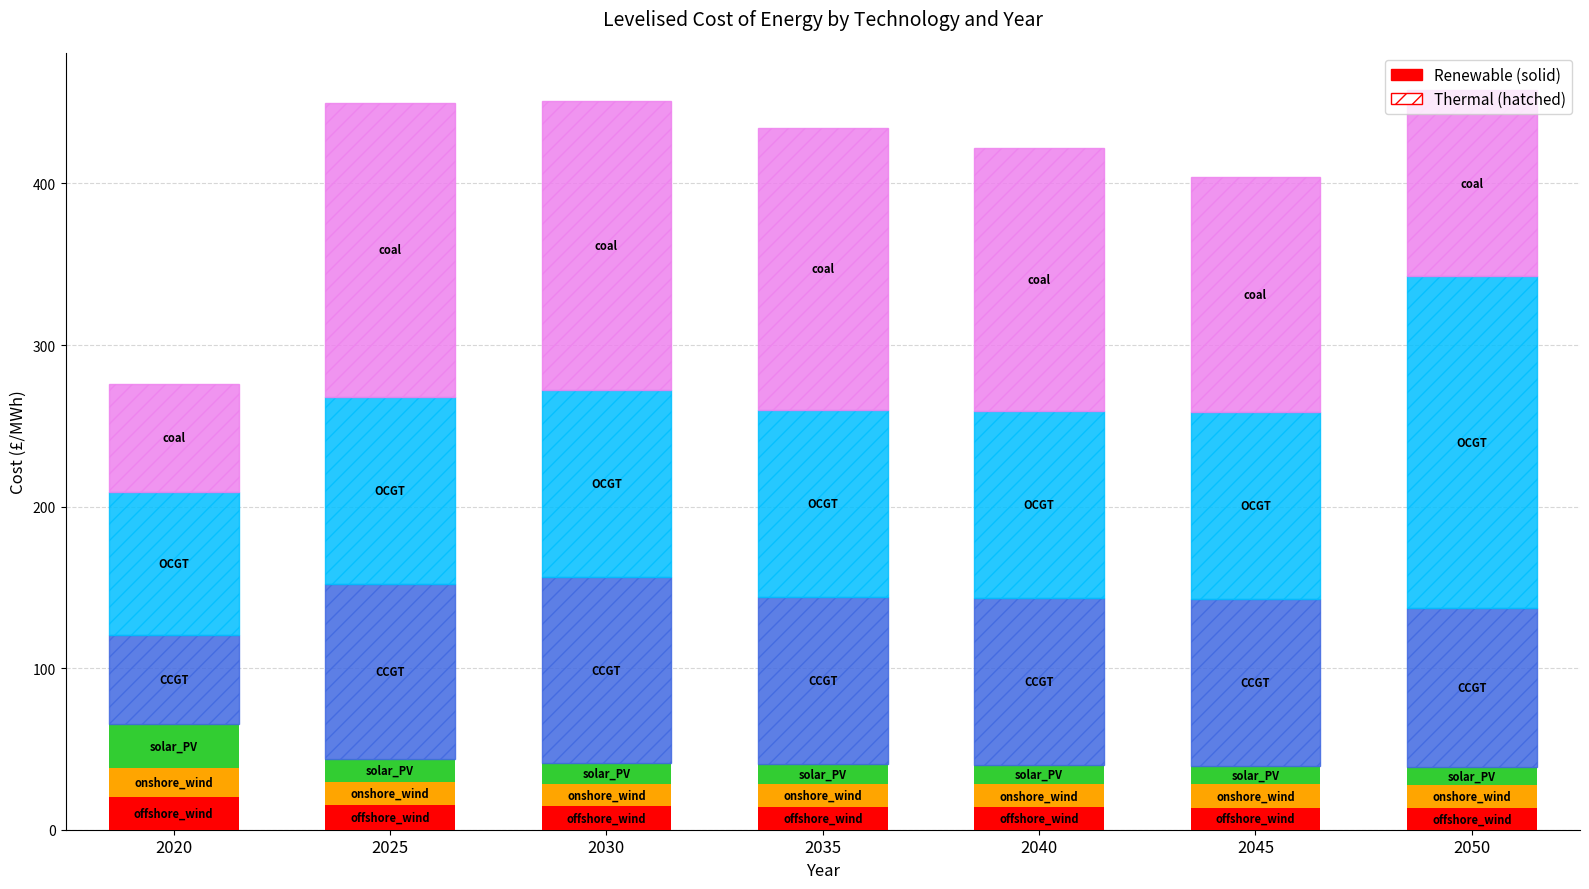

What is the total value across all series at 2035?

434.4